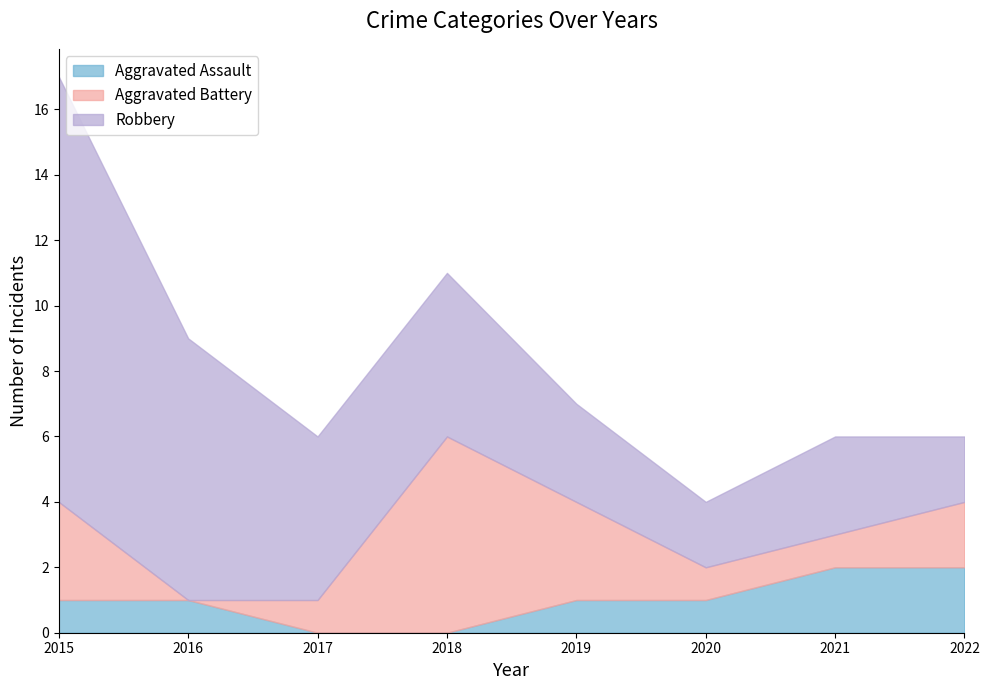

At which label is Robbery closest to 7?

2016